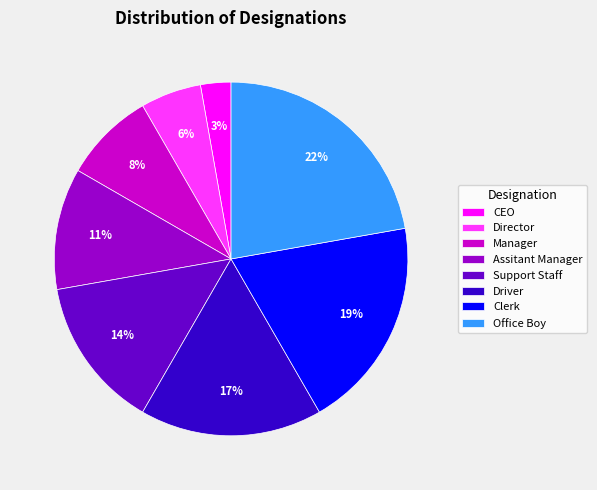

Combined, do Assitant Manager and CEO account for over 50%?

No